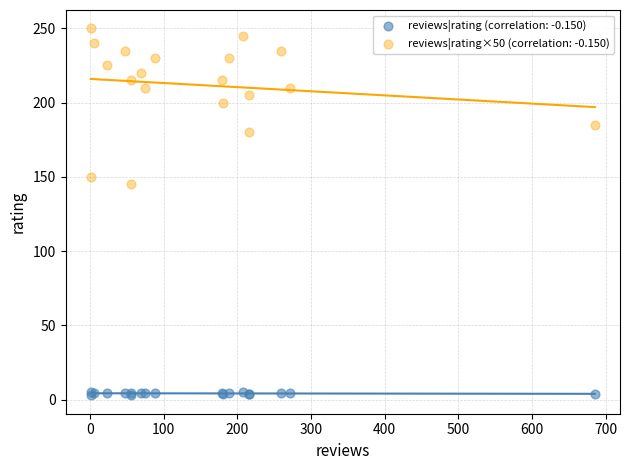

Which series reaches the minimum Y coordinate?

reviews|rating (correlation: -0.150)